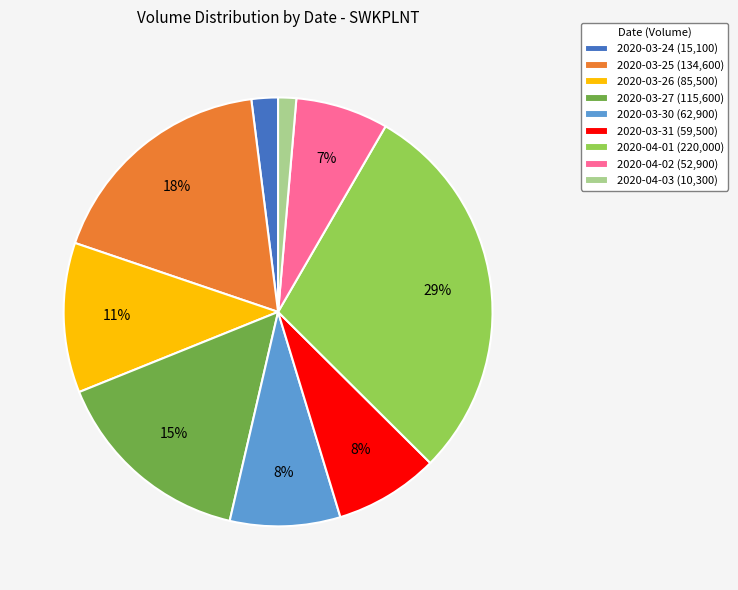

To the nearest percent, what is the difference between the 2020-03-26 and 2020-03-24 slice percentages?

9%